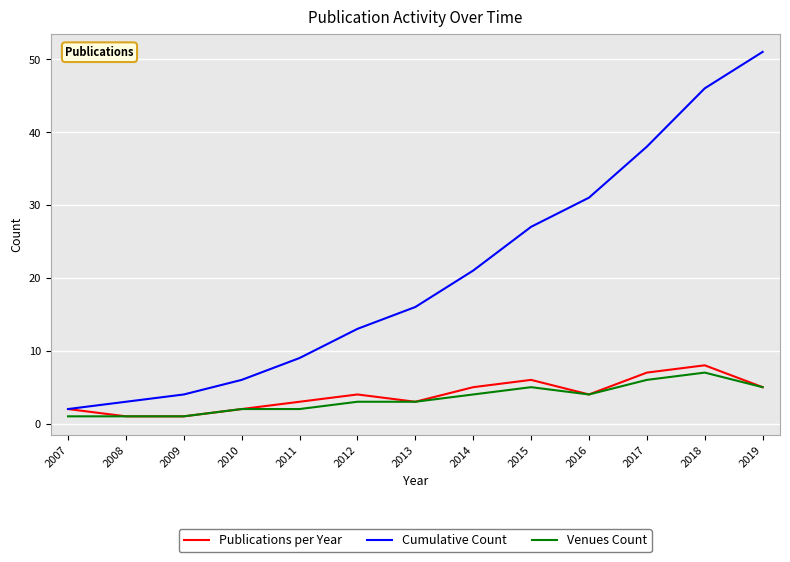

Count the number of categories in the chart.

13